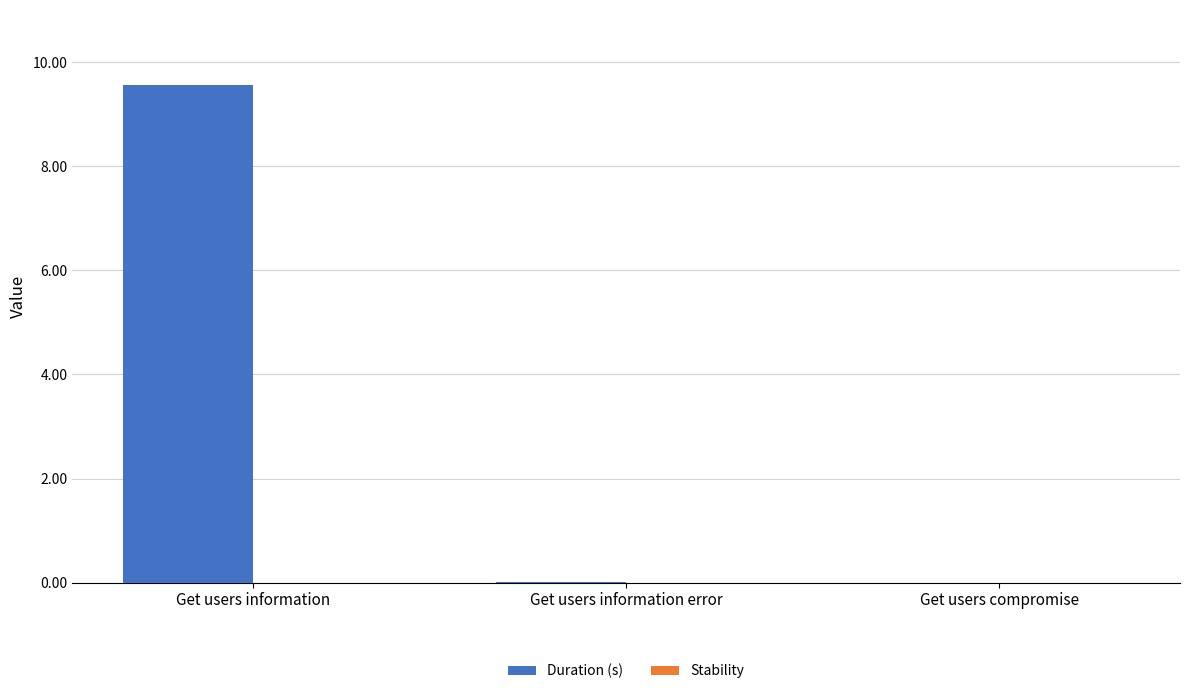

What is the approximate value at Get users information?

9.6